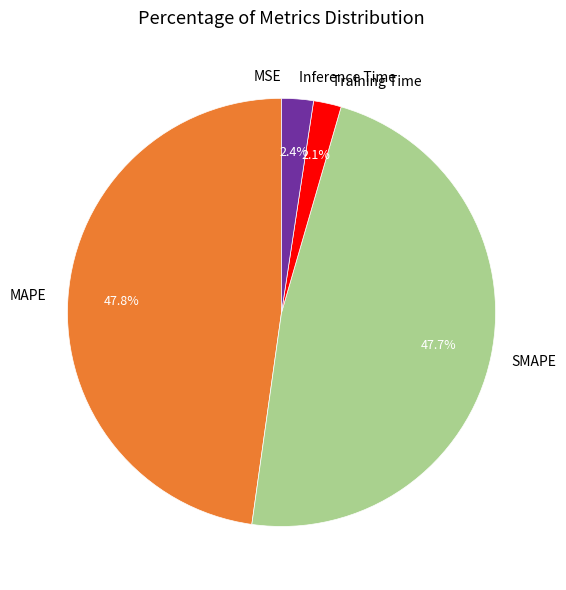

What percentage is NOT represented by SMAPE?

52.3%